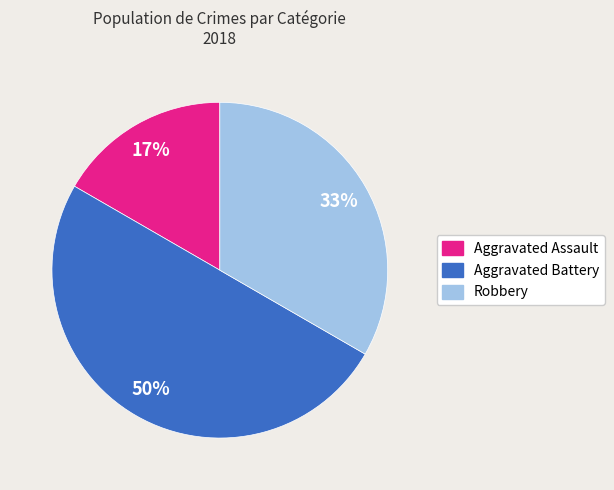

To the nearest percent, what is the difference between the largest and smallest slice percentages?

33%